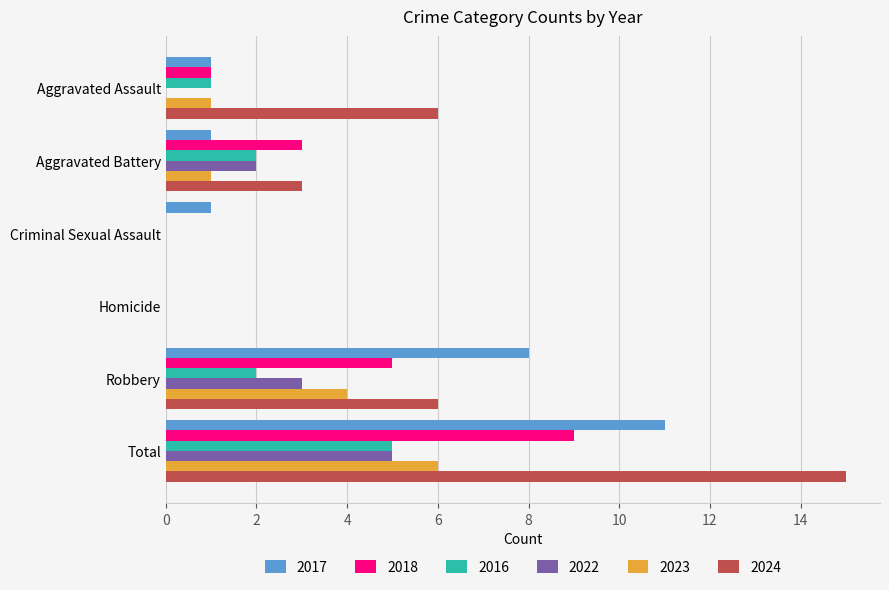

What is the total value across all series at Aggravated Battery?

12